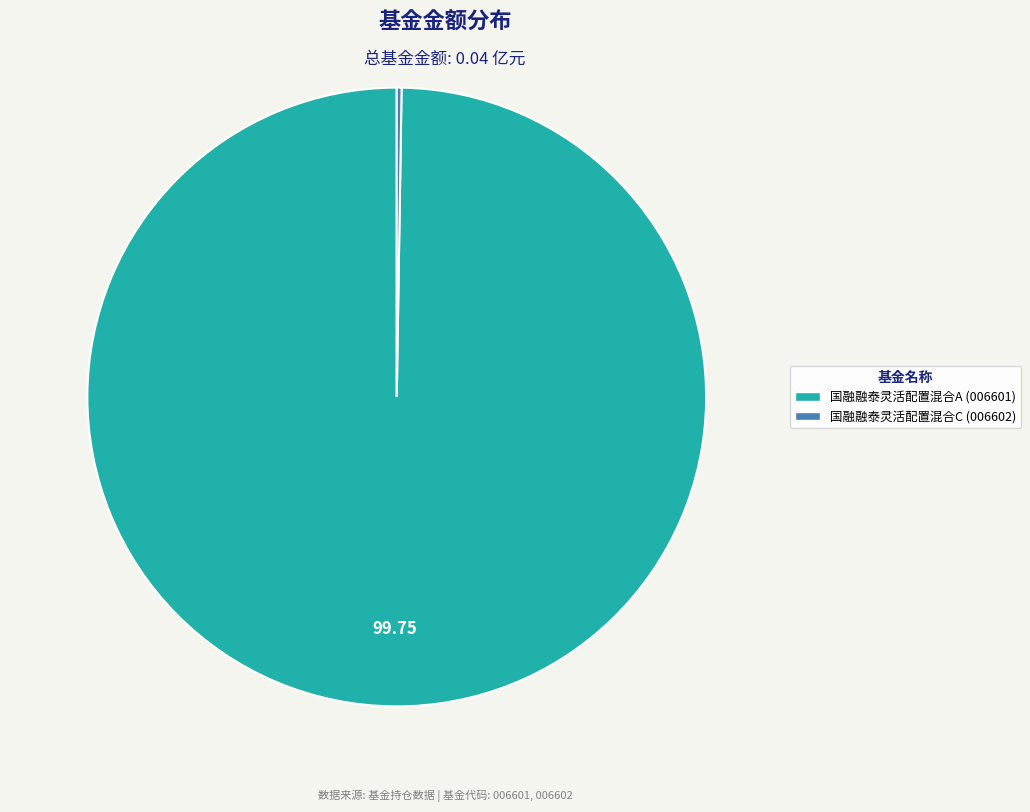

Does 国融融泰灵活配置混合A account for over 50% of the chart?

Yes